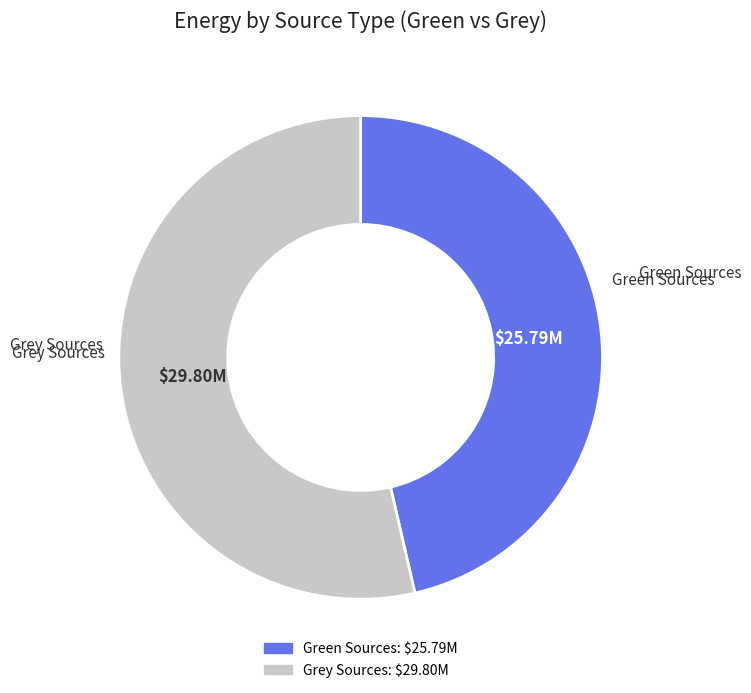

How many segments does this pie chart have?

2